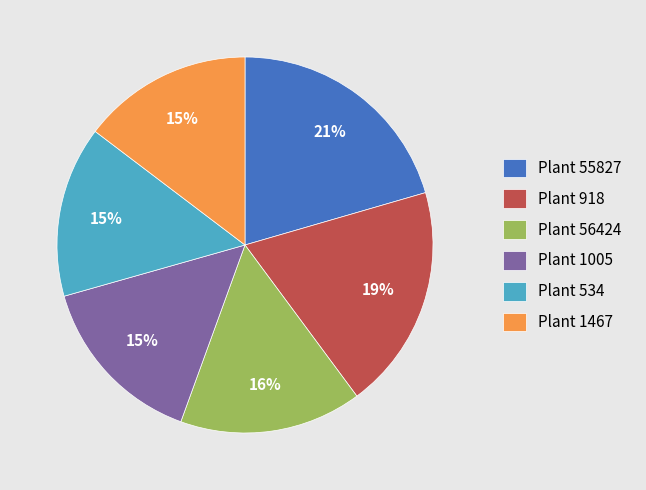

To the nearest percent, what is the average slice percentage?

17%